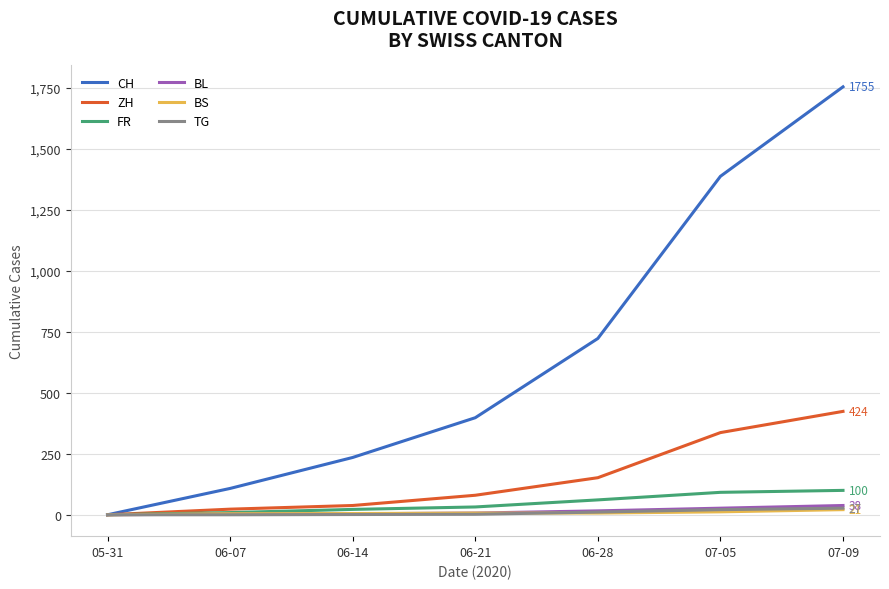

Does the chart display data point markers on the line(s)?

No